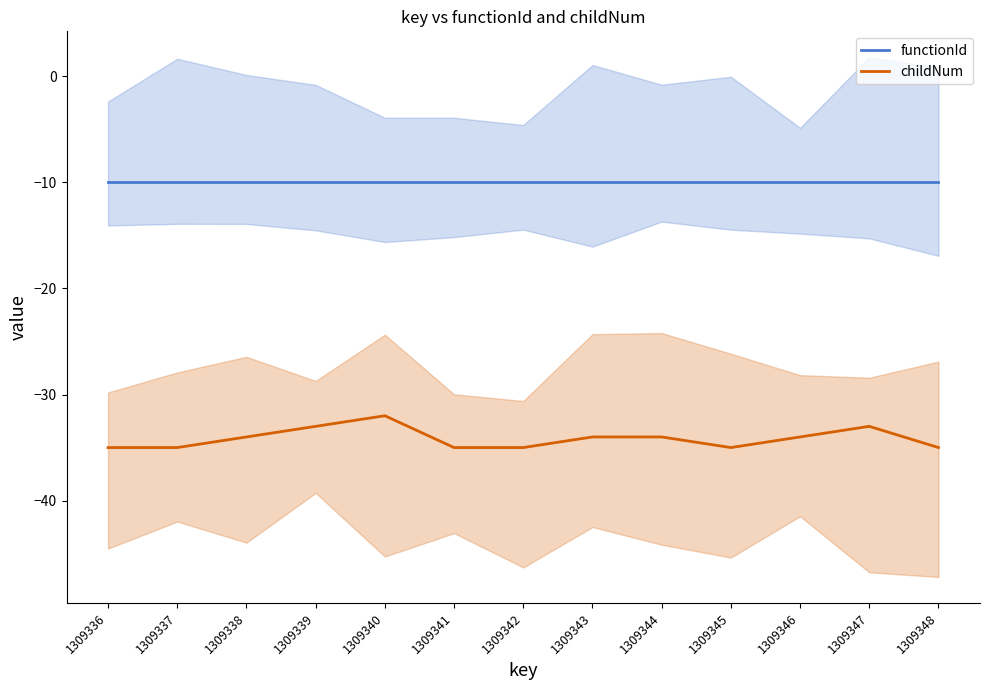

What is the value of the childNum point at the 6th from the left?

-35